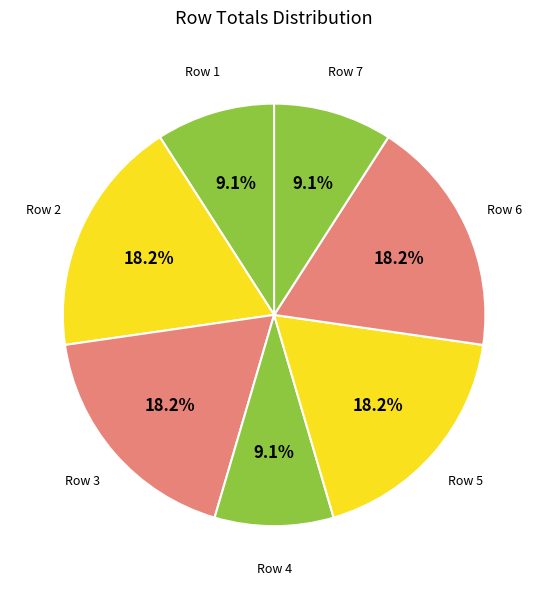

How many slices are in this pie chart?

7